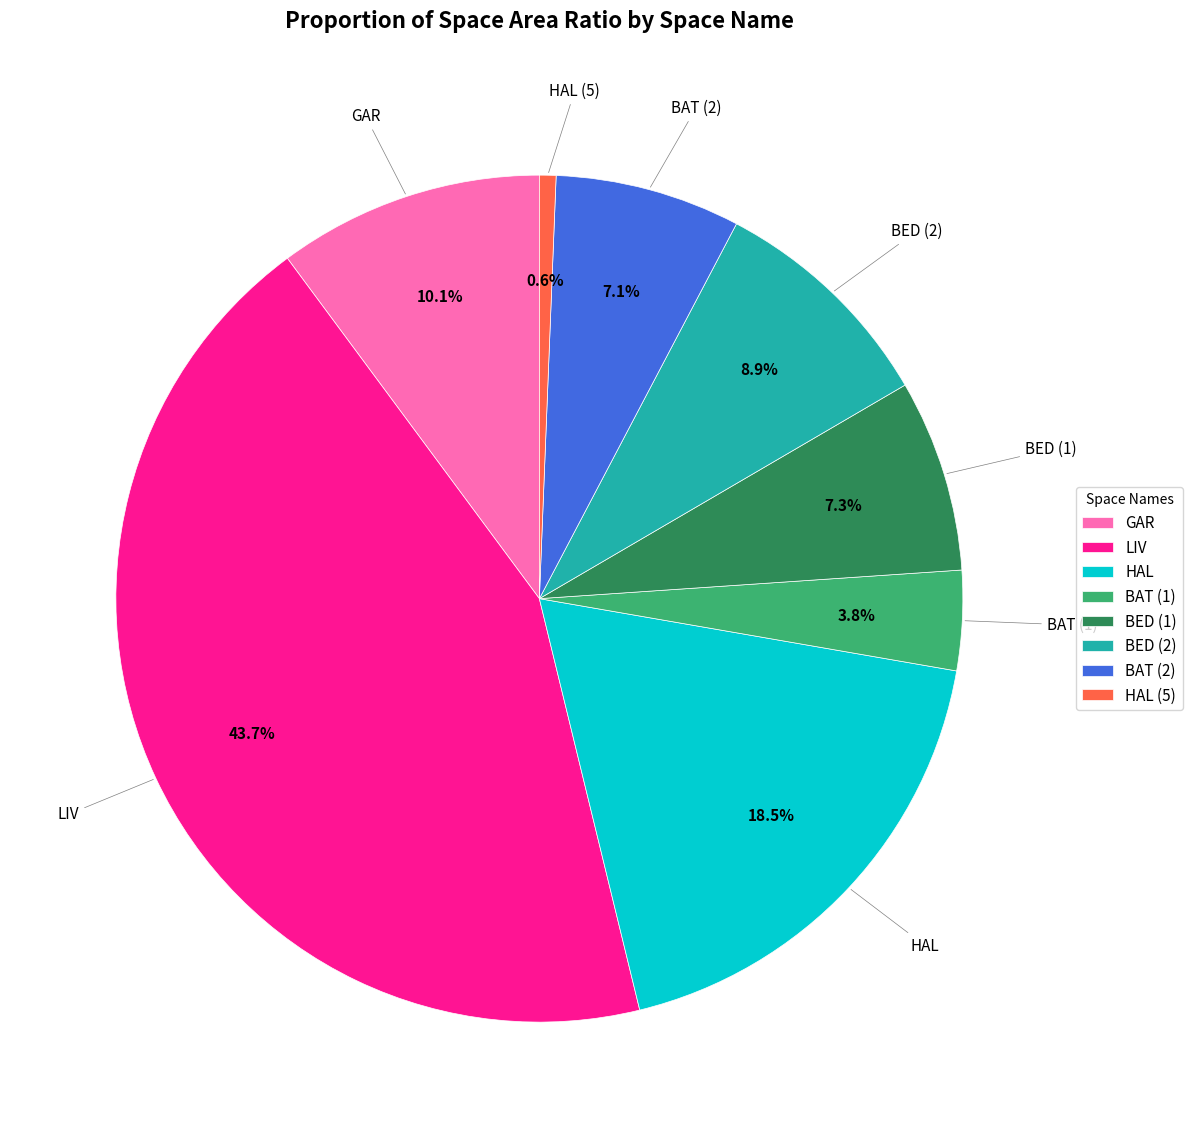

To the nearest percent, what is the average slice percentage?

12%